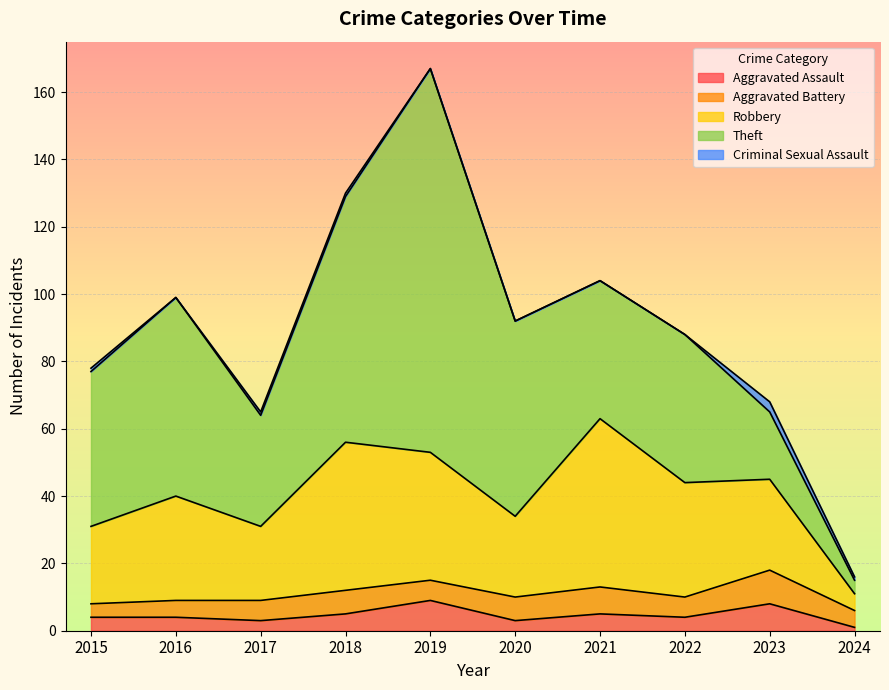

Between 2019 and 2024, which is larger?

2019